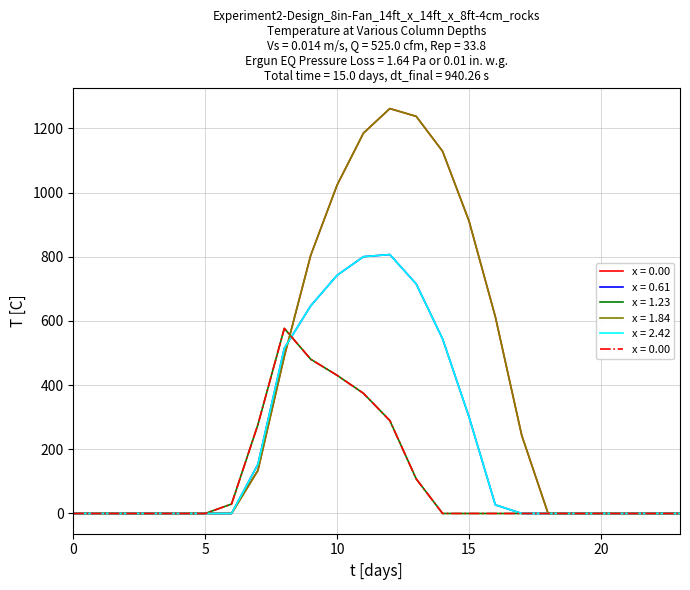

True or false: row_0.0 and row_0.2 intersect in this chart.

True